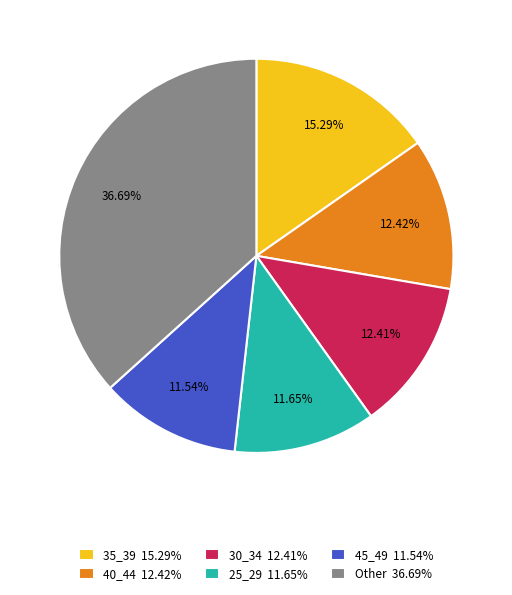

Is it true that 40_44 is 12% of the pie?

True